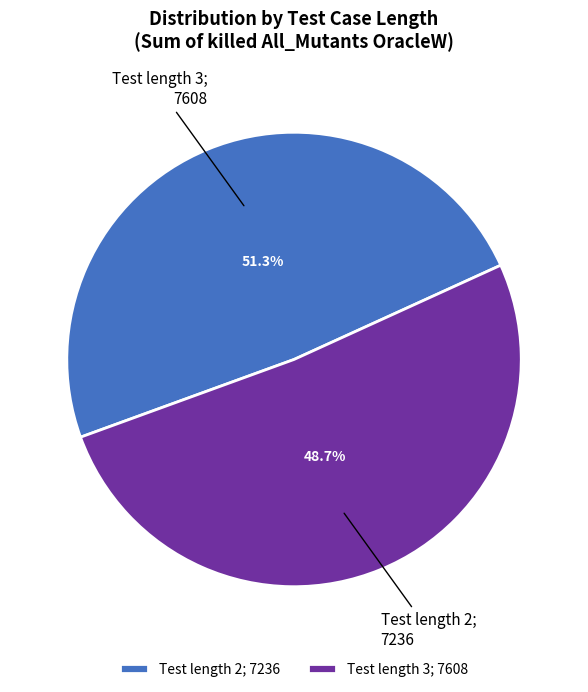

To the nearest percent, what is the combined percentage of 2 and 3?

100%